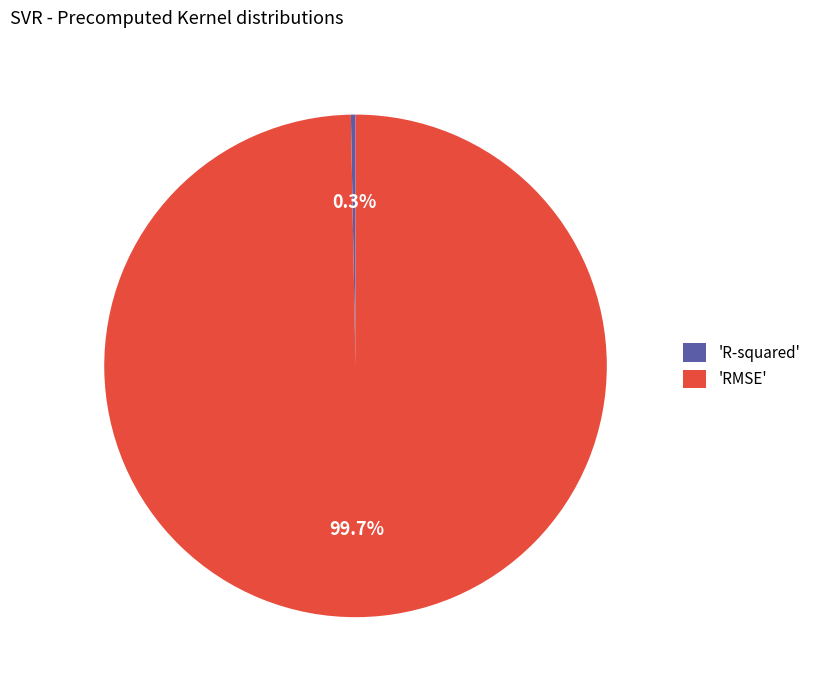

Which slice is the largest?

'RMSE'